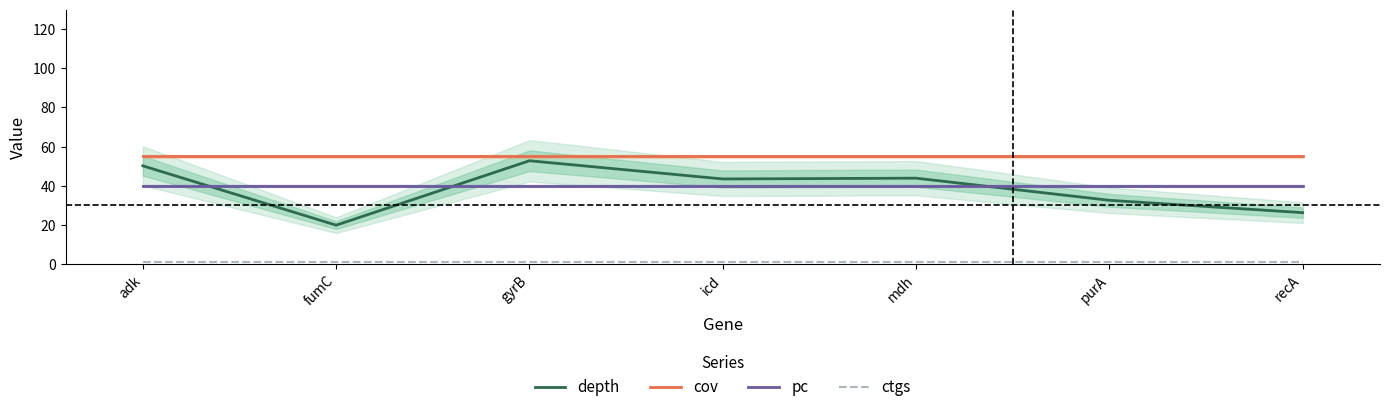

What is the spread (max minus min) of values at recA?

54.0